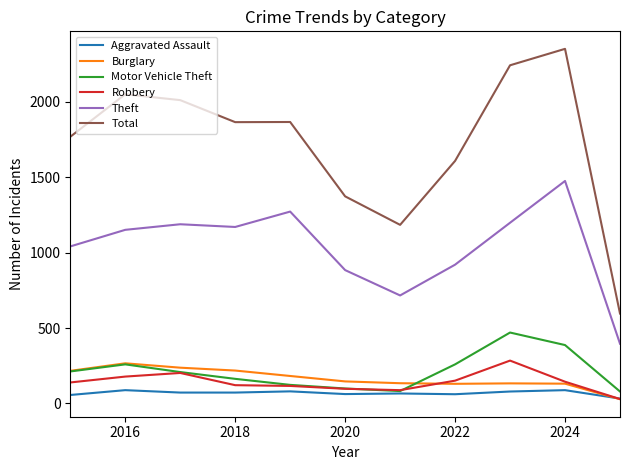

What is the sum of all Motor Vehicle Theft values?

2341